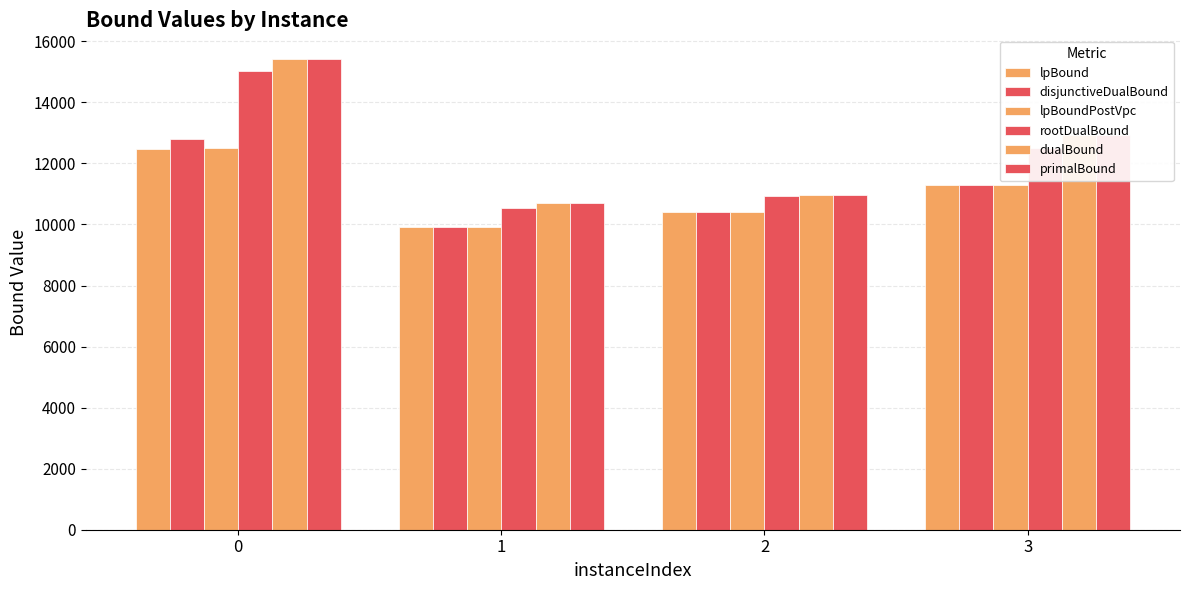

Reading left to right, list all the values displayed in this chart.

lpBound: 12462.9	9913.3	10410.9	11285.1
disjunctiveDualBound: 12786.5	9913.7	10410.9	11285.1
lpBoundPostVpc: 12501.9	9913.3	10410.9	11285.1
rootDualBound: 15014.3	10547.3	10945.5	12507.5
dualBound: 15426.0	10713.4	10967.2	12920.8
primalBound: 15426.0	10713.9	10967.2	12921.6